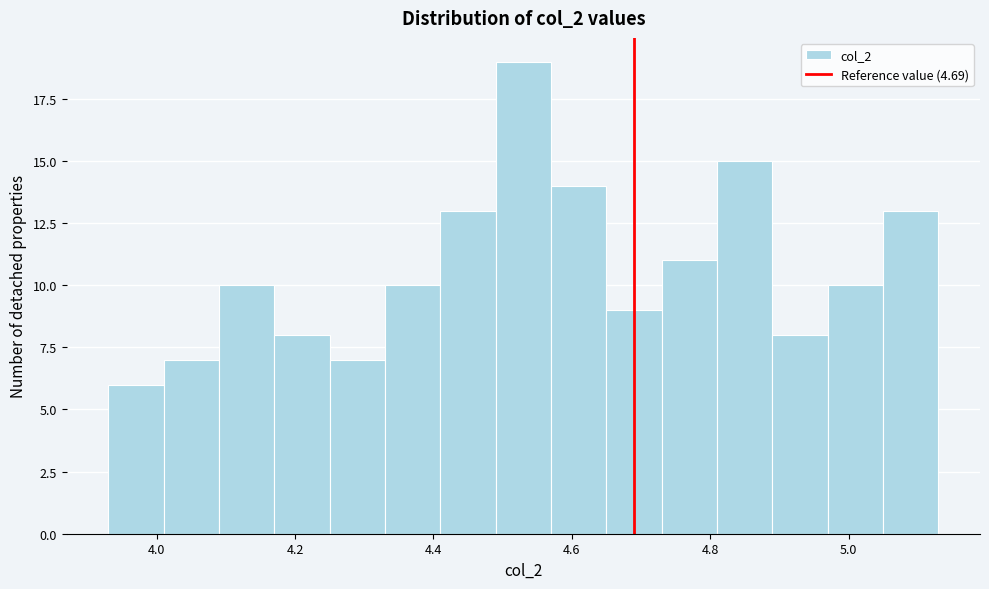

How tall is the bar that spans 4.73 to 4.81 on the x-axis? Neither the bar edges nor the heights are printed on the chart, so give them approximately, as read against the axes.

11